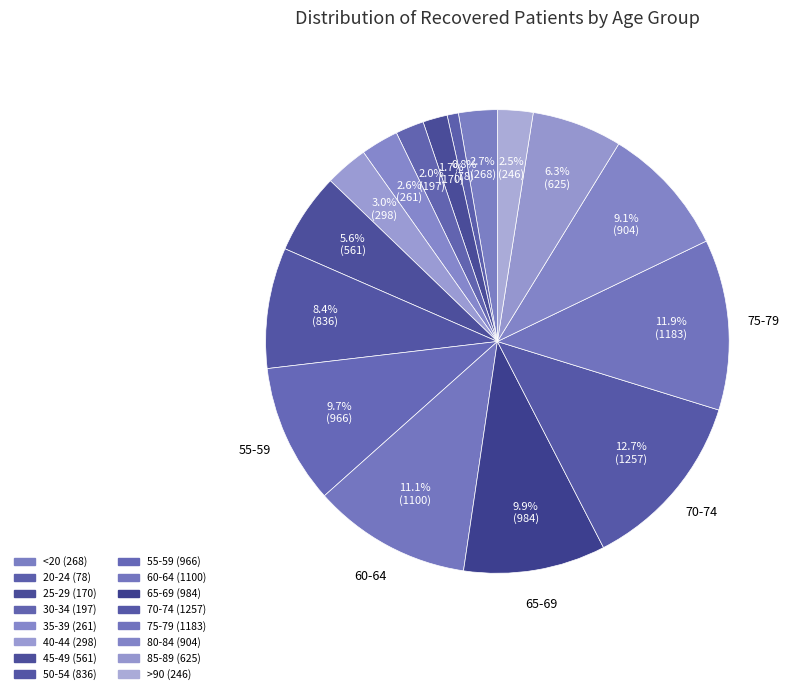

How much of the chart is everything except 80-84?

90.9%